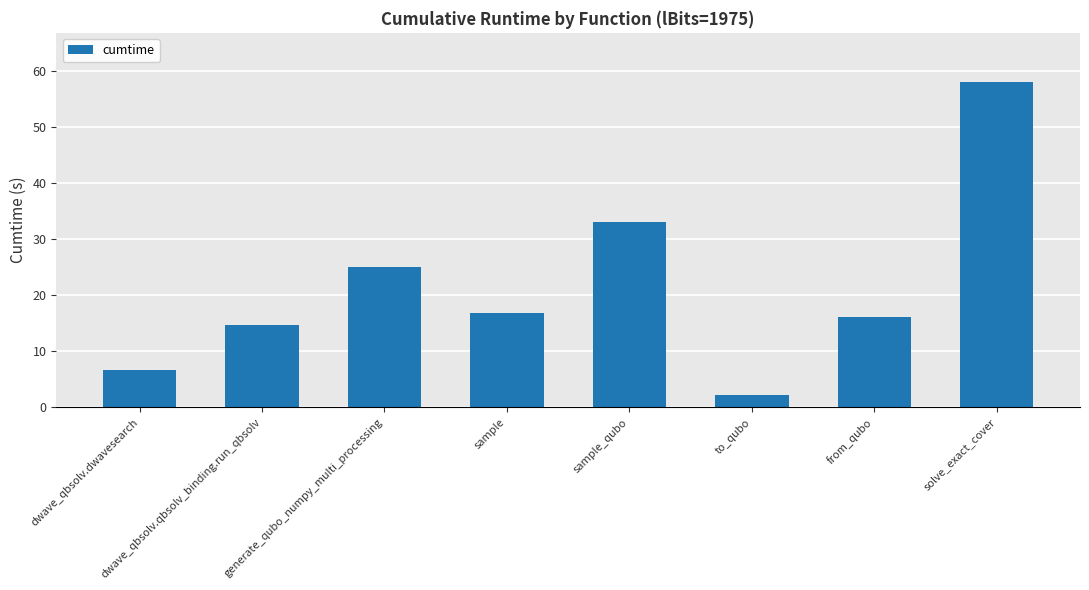

Reading right to left, transcribe all the data shown in this chart.

solve_exact_cover=58.1	from_qubo=16.2	to_qubo=2.2	sample_qubo=33.1	sample=16.8	generate_qubo_numpy_multi_processing=25.0	dwave_qbsolv.qbsolv_binding.run_qbsolv=14.6	dwave_qbsolv.dwavesearch=6.6